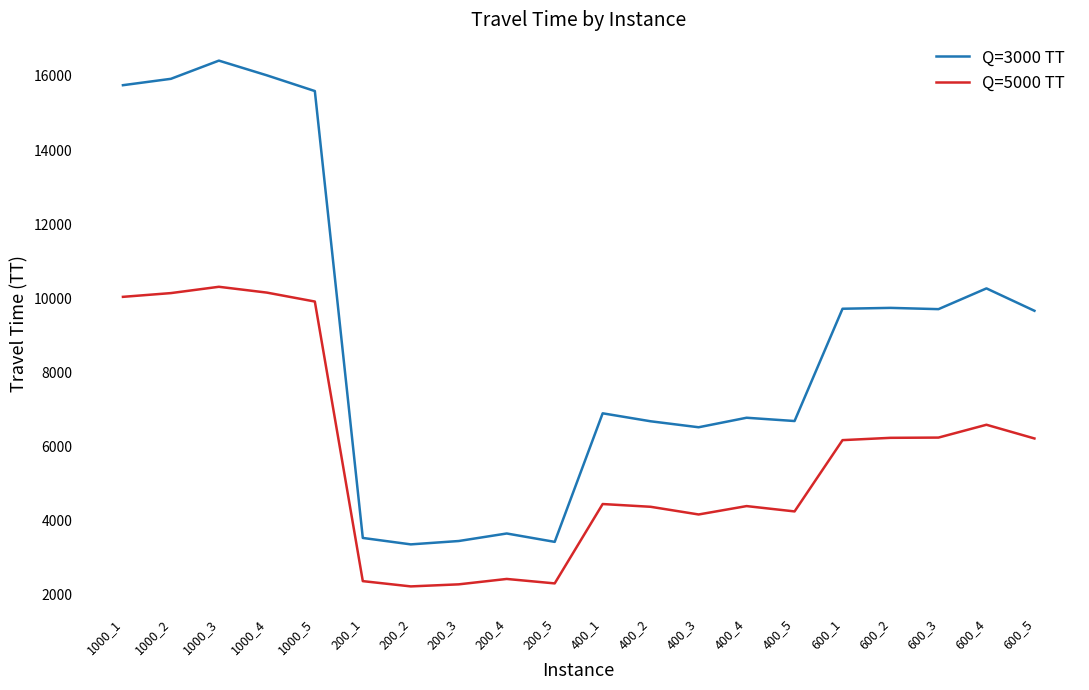

How many lines are shown in the chart?

2